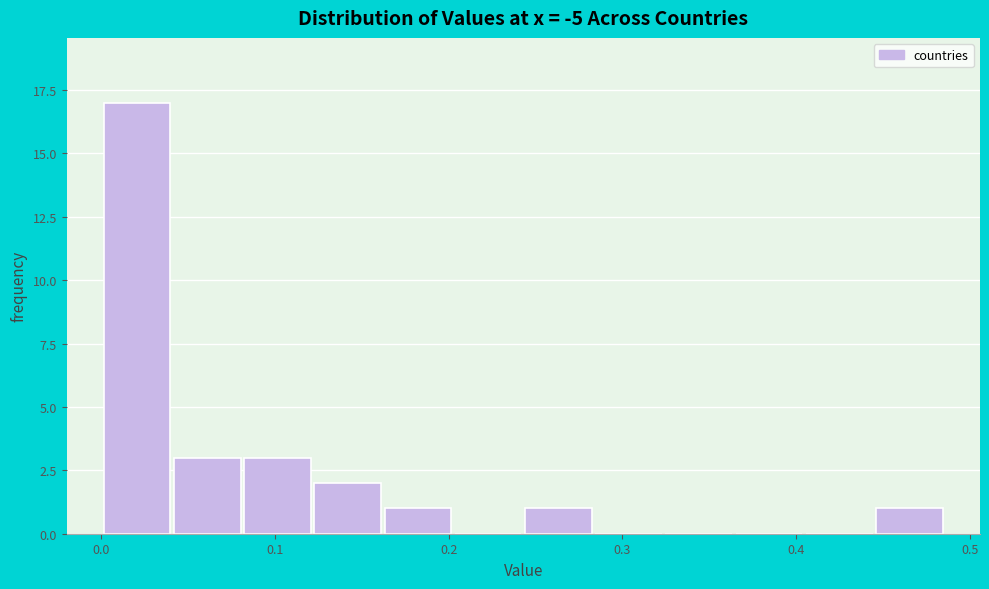

Over which range of the x-axis is the bar tallest?

0.00 to 0.04